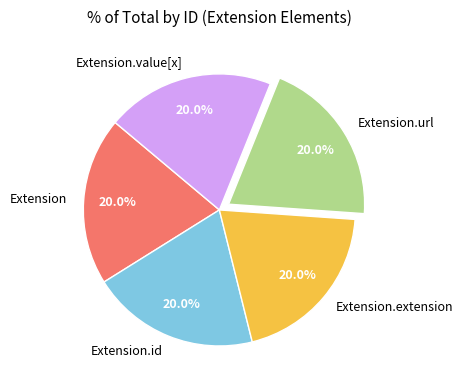

How many slices are in this pie chart?

5